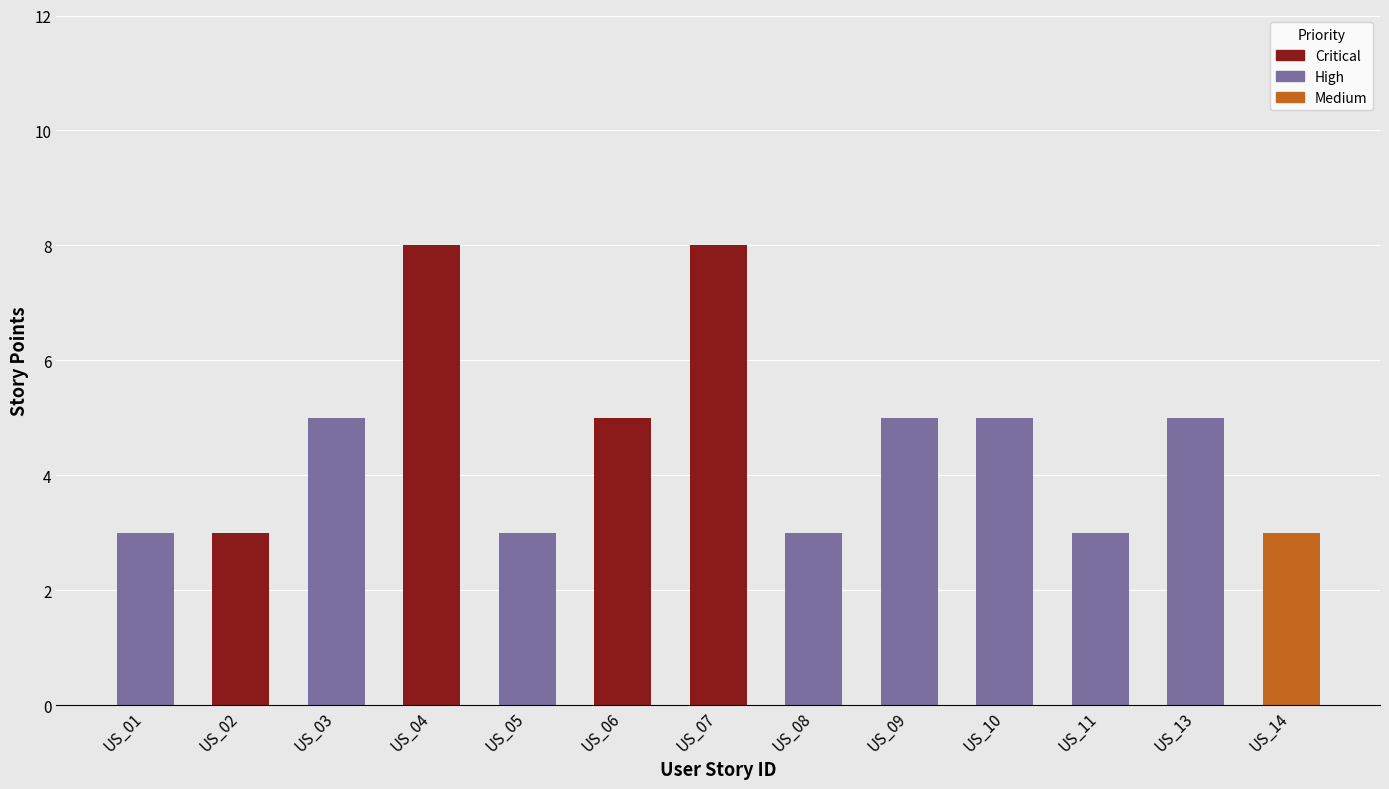

Reading right to left, transcribe all the data shown in this chart.

3	5	3	5	5	3	8	5	3	8	5	3	3